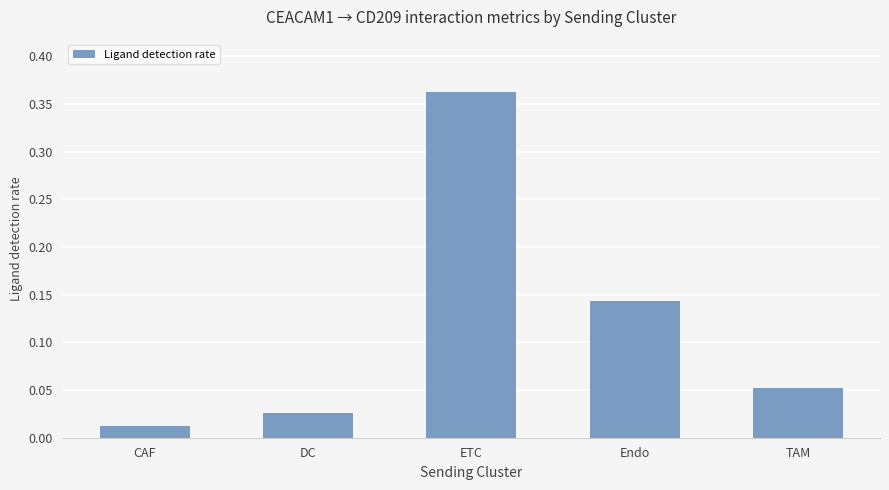

What is the sum of all values?

0.6